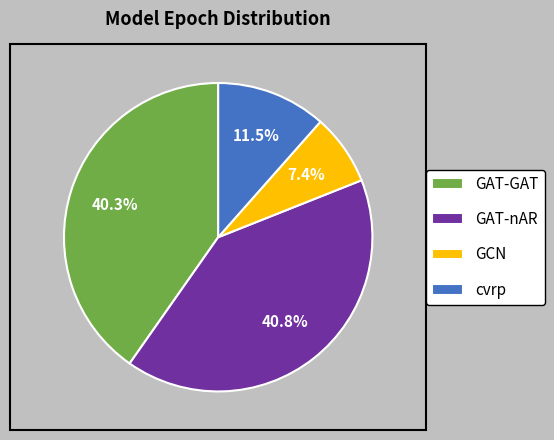

Which slice is the smallest?

GCN